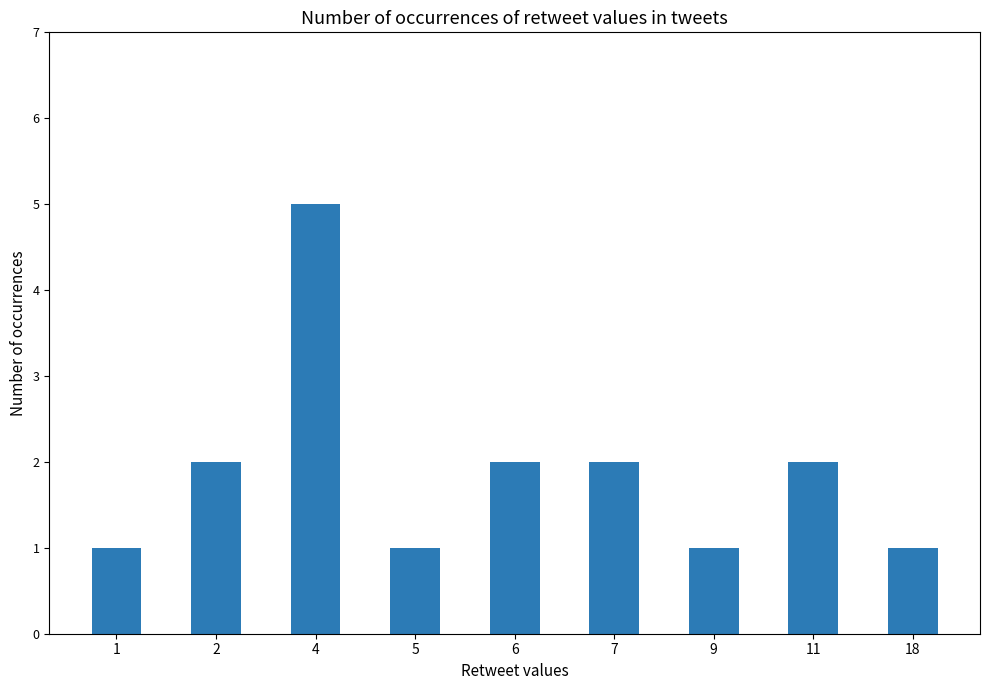

Does the chart contain any negative values?

No